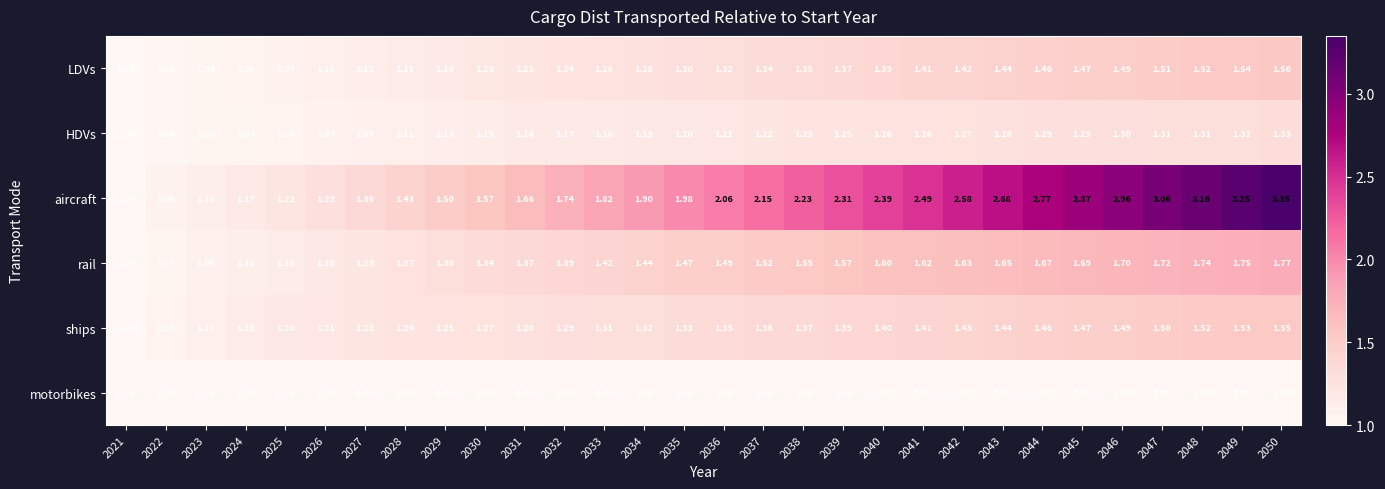

Is the value of aircraft at 2037 greater than the value of motorbikes at 2047?

Yes